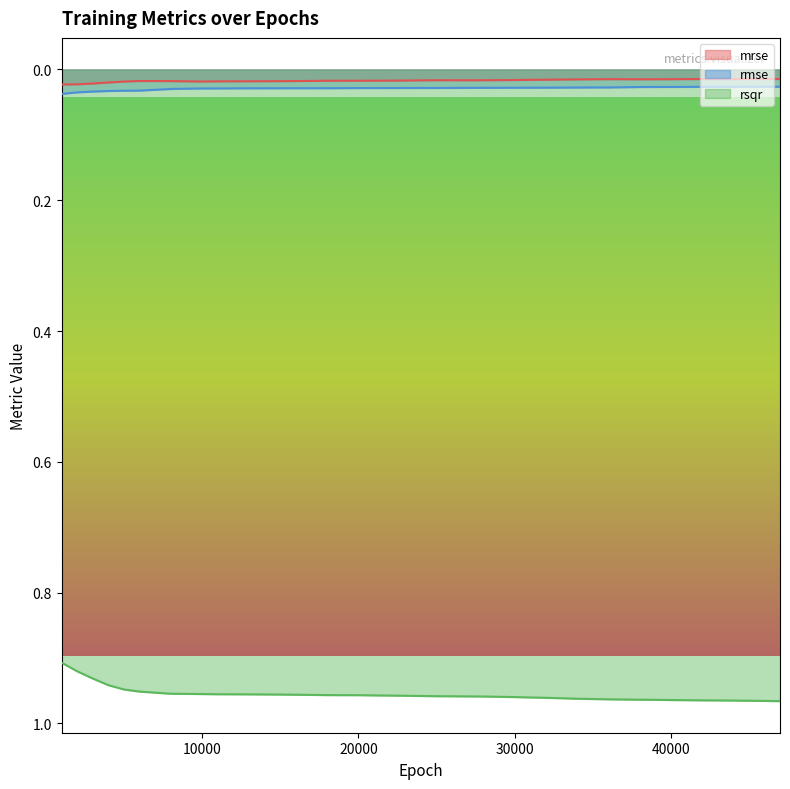

Which series has the largest total across all categories?

rsqr